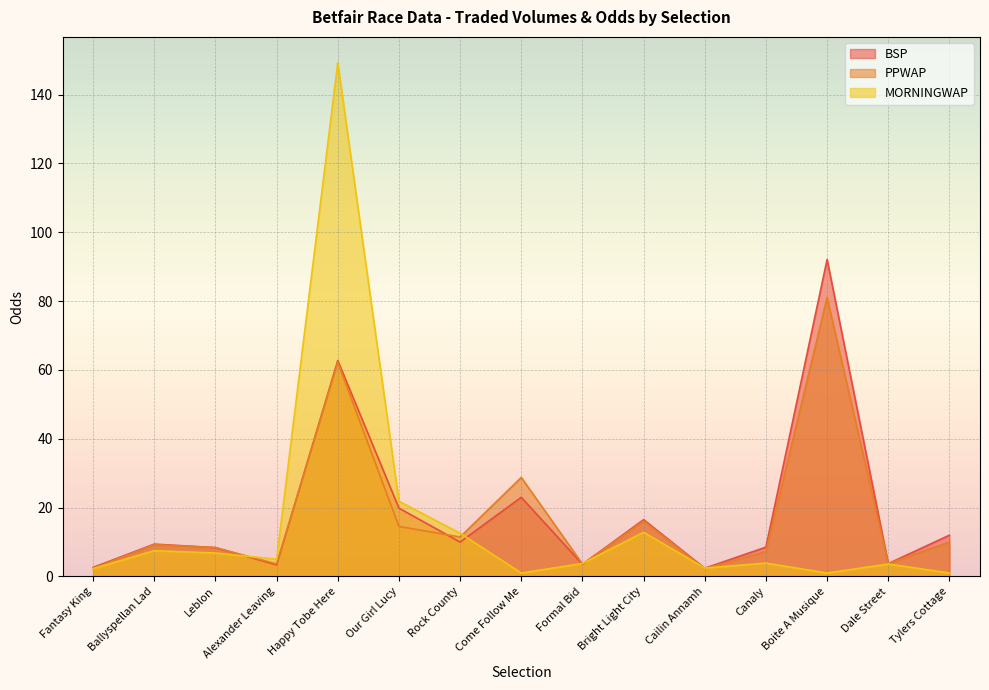

Does the chart display data point markers on the line(s)?

No